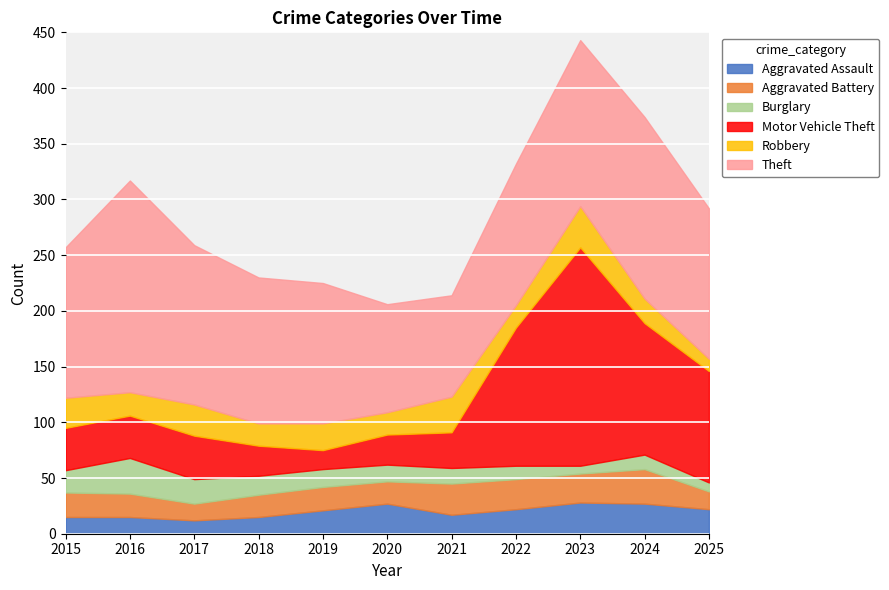

What is the value of the Robbery point at the 8th from the left?

20